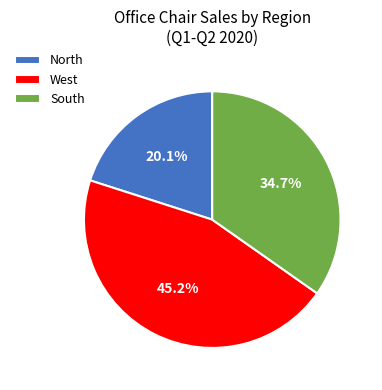

How many segments does this pie chart have?

3